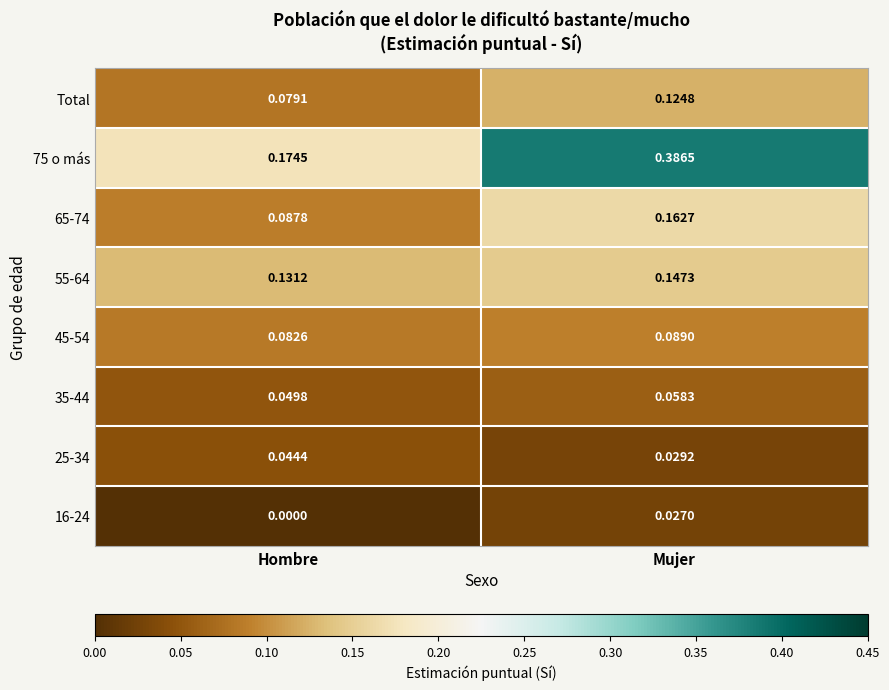

Is the value of 45-54 at Hombre greater than the value of 75 o más at Hombre?

No